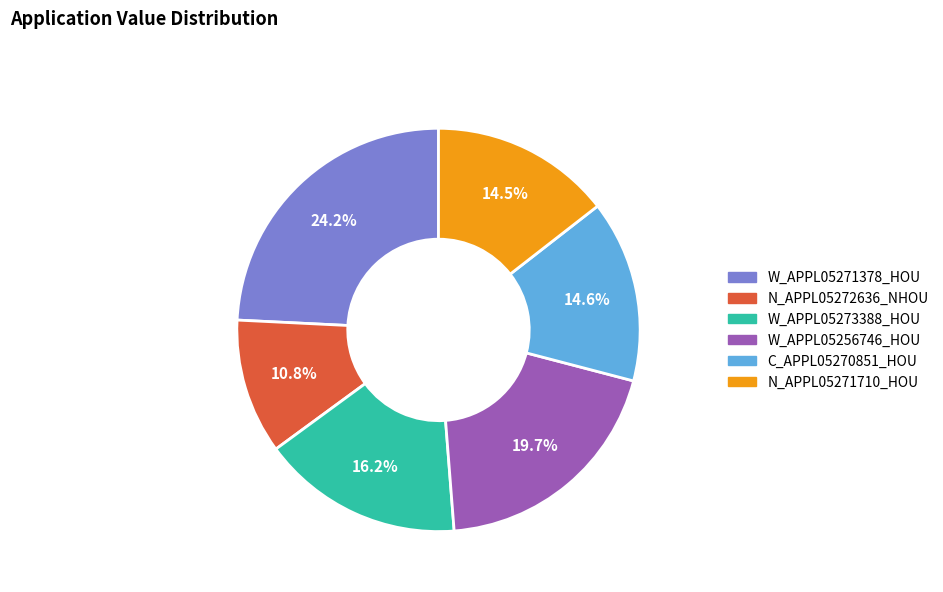

To the nearest percent, what is the combined percentage of W_APPL05271378_HOU and W_APPL05256746_HOU?

44%